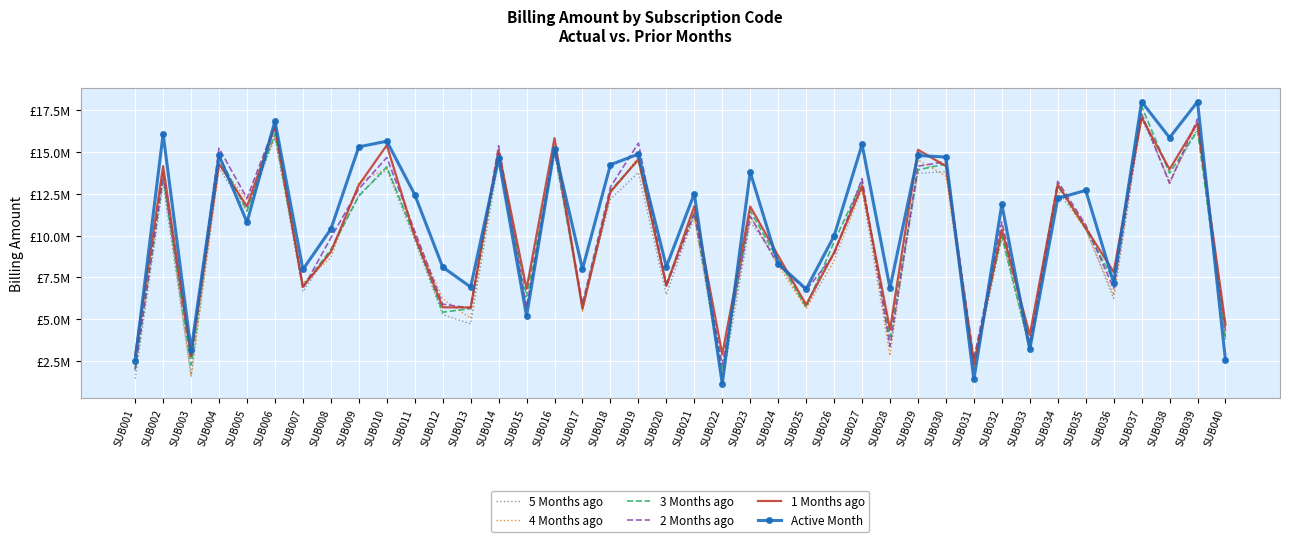

Which series has the largest total across all categories?

Active Month